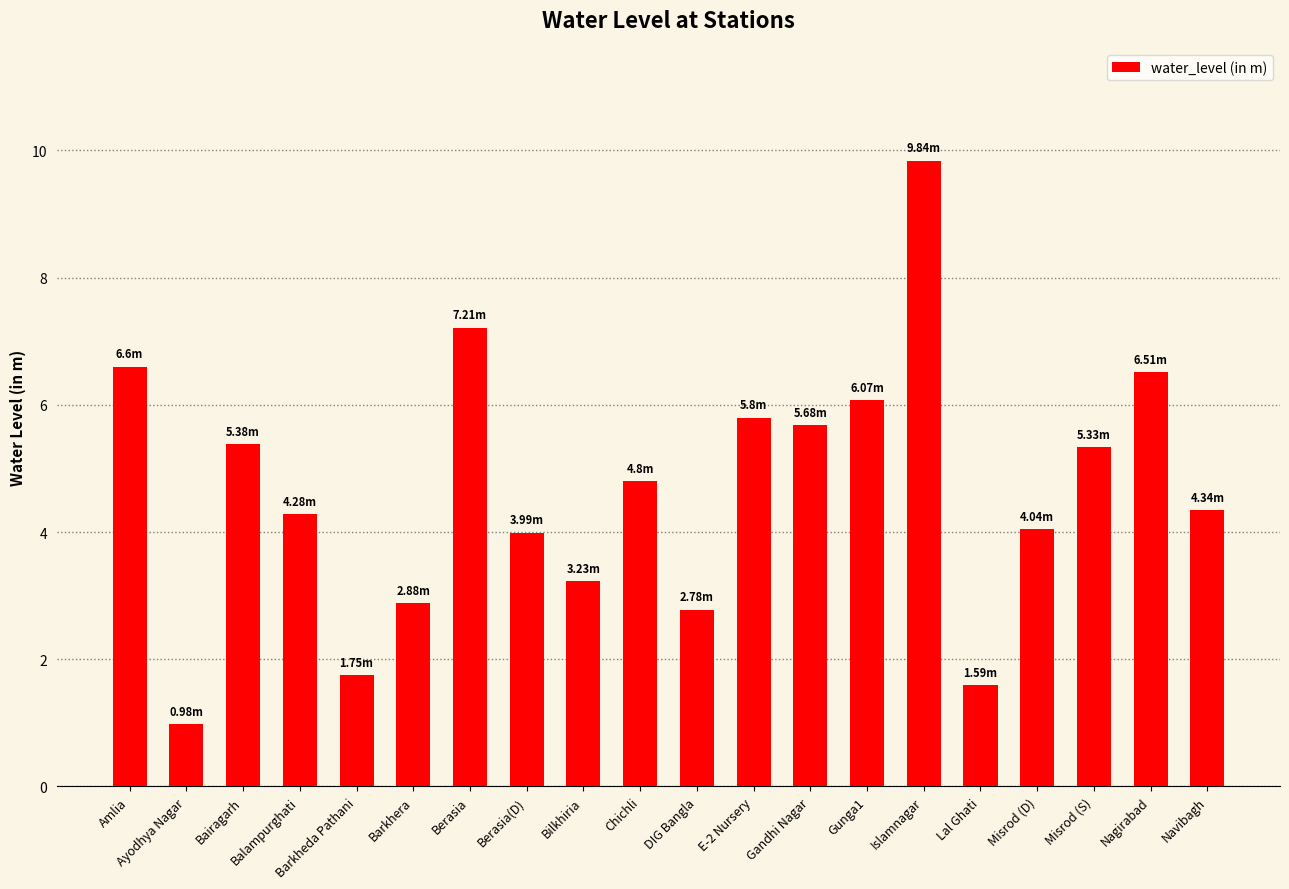

At which category does the chart reach its peak across all series?

Islamnagar